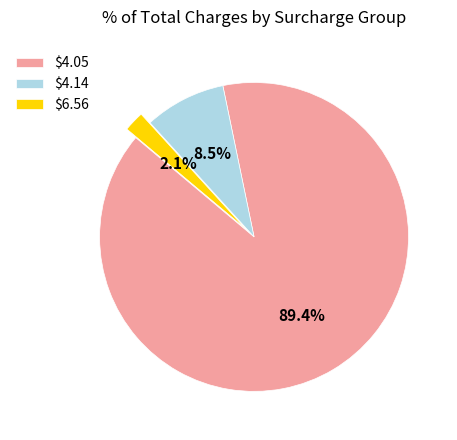

To the nearest percent, what is the average slice percentage?

33%